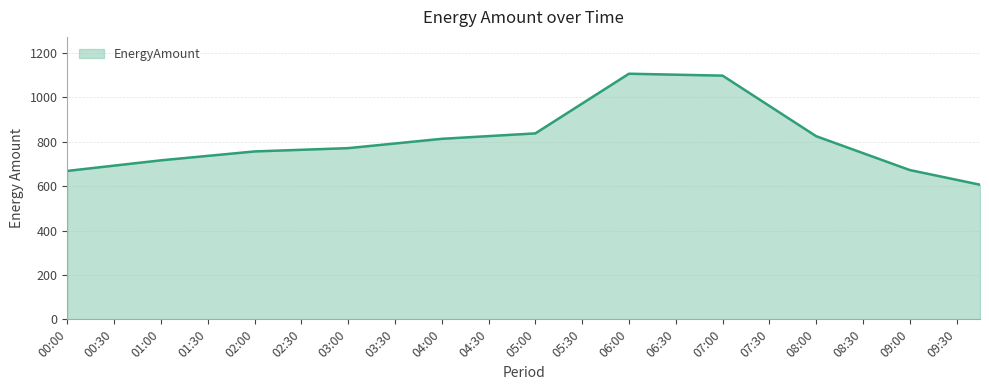

What is the minimum value shown in the chart?

606.8